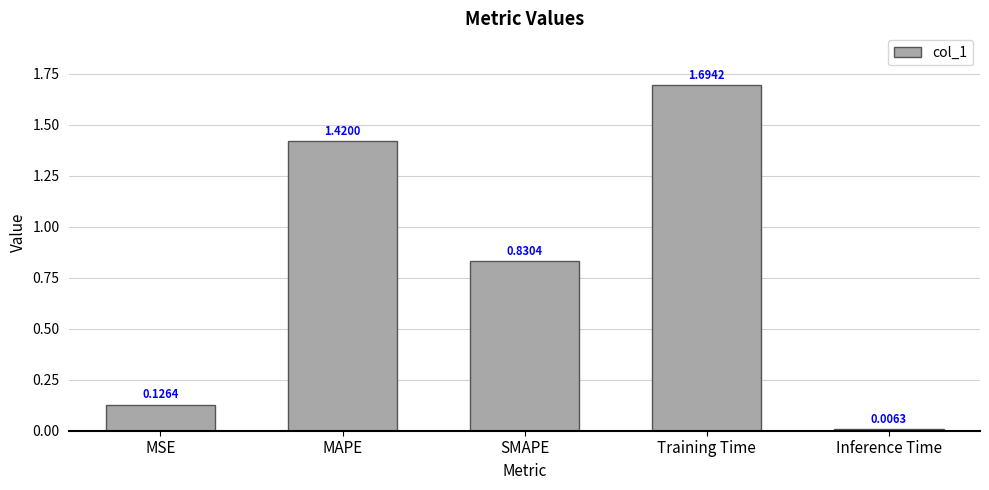

What is the label of the 5th bar from the left?

Inference Time